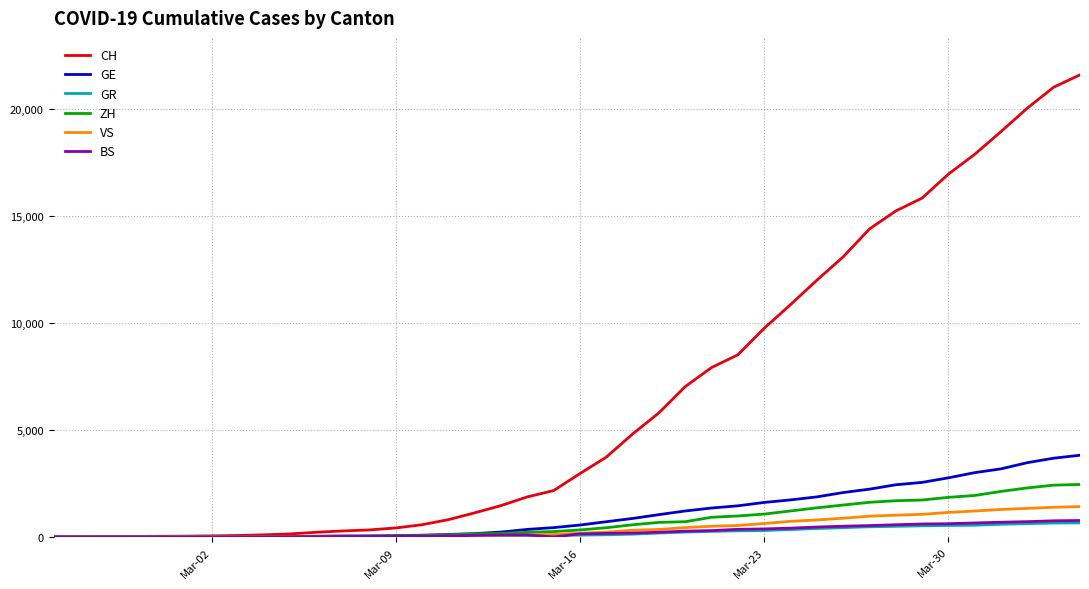

How many lines are shown in the chart?

6